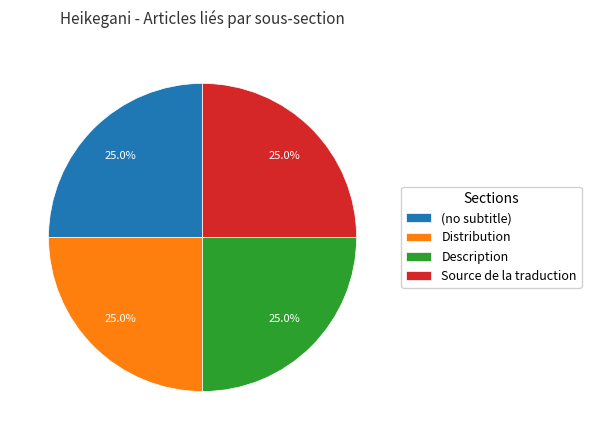

Approximately how many times larger is the value at Source de la traduction compared to (no subtitle)?

1.0